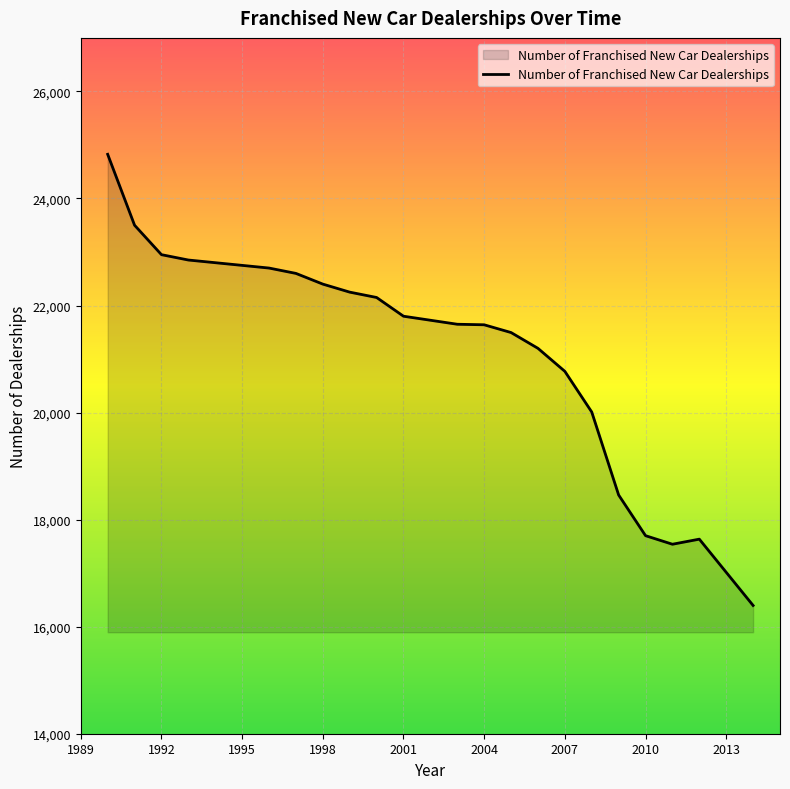

What is the difference between the maximum and minimum values?

8429